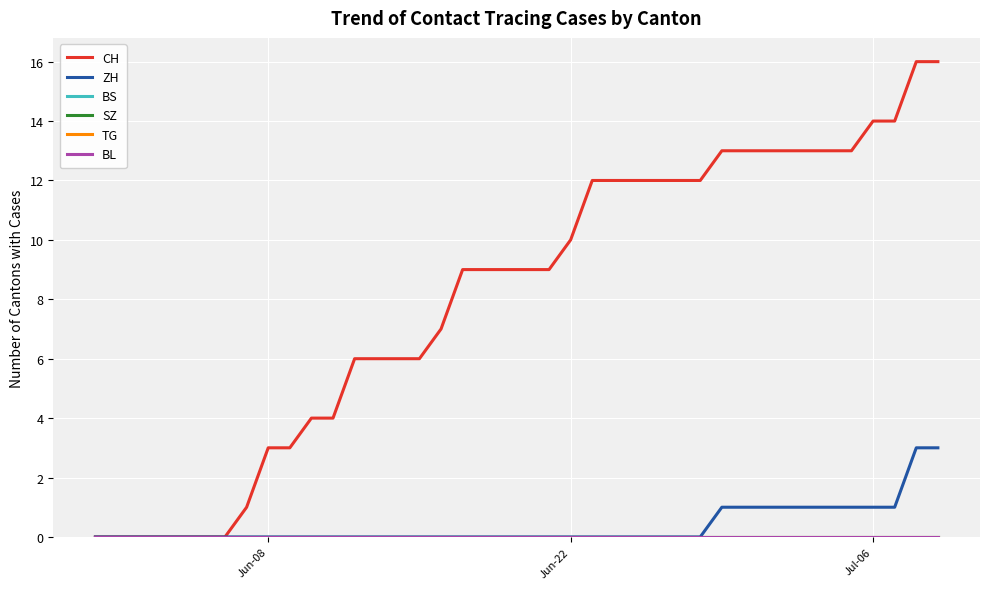

Does the chart display data point markers on the line(s)?

No